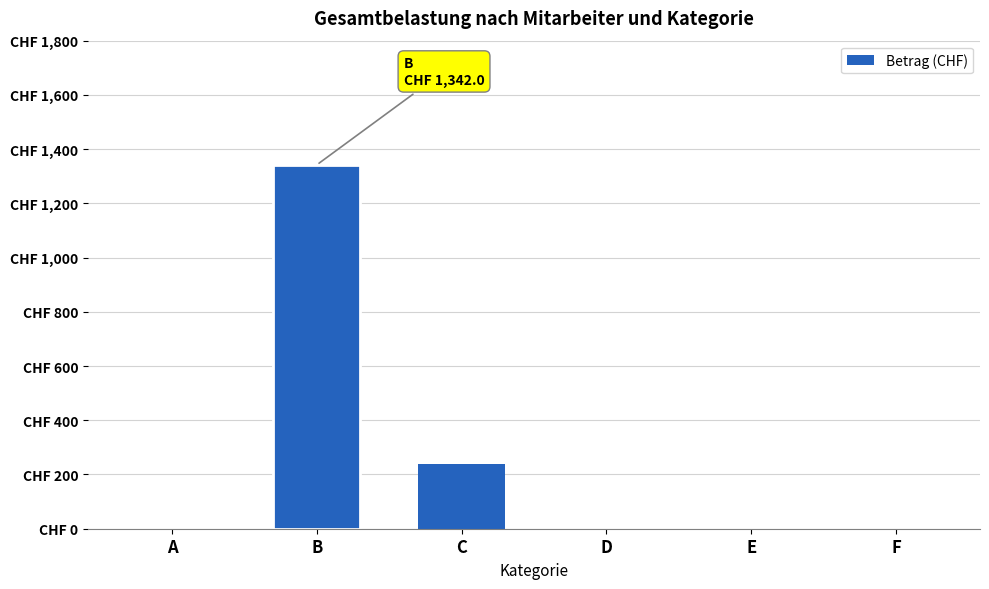

Reading right to left, transcribe all the data shown in this chart.

0.0	0.0	0.0	237.5	1342.0	0.0